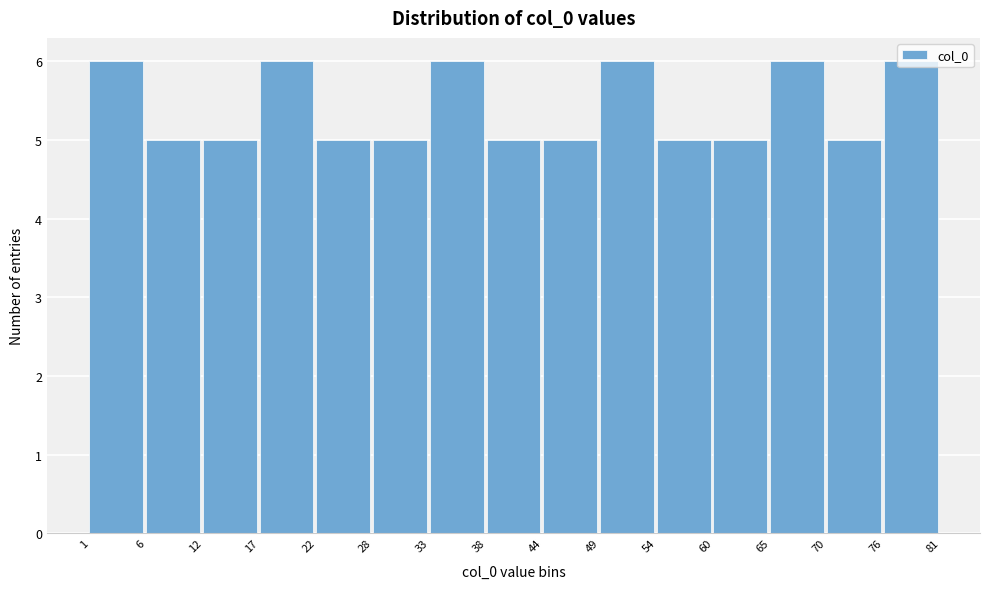

Reading left to right, list every bar in this chart as the range it spans on the x-axis followed by its height. The values are not printed on the chart, so give them approximately, as read against the axis.

1 to 6: 6
6 to 12: 5
12 to 17: 5
17 to 22: 6
22 to 28: 5
28 to 33: 5
33 to 38: 6
38 to 44: 5
44 to 49: 5
49 to 54: 6
54 to 60: 5
60 to 65: 5
65 to 70: 6
70 to 76: 5
76 to 81: 6